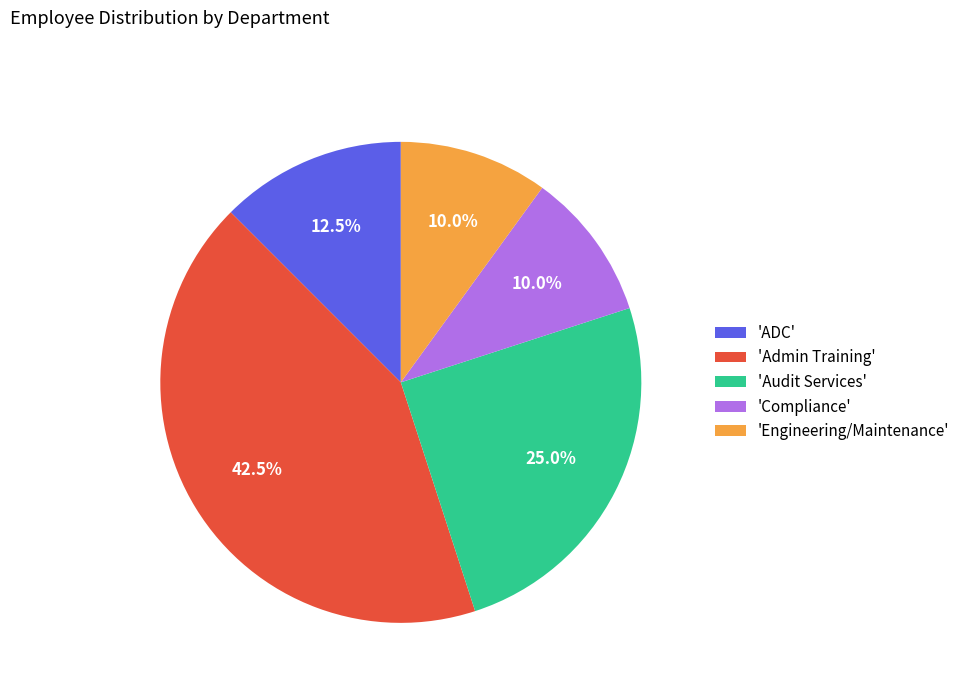

Does any single category account for the majority?

No